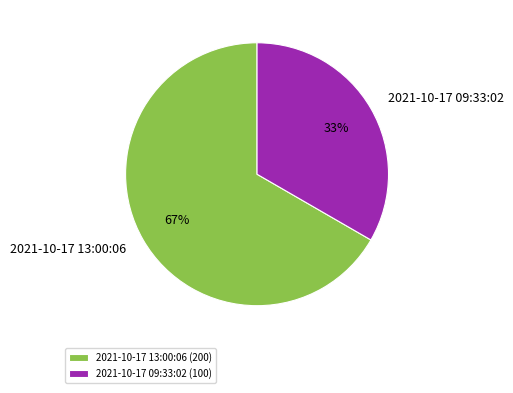

To the nearest percent, what is the combined percentage of 2021-10-17 13:00:06 and 2021-10-17 09:33:02?

100%